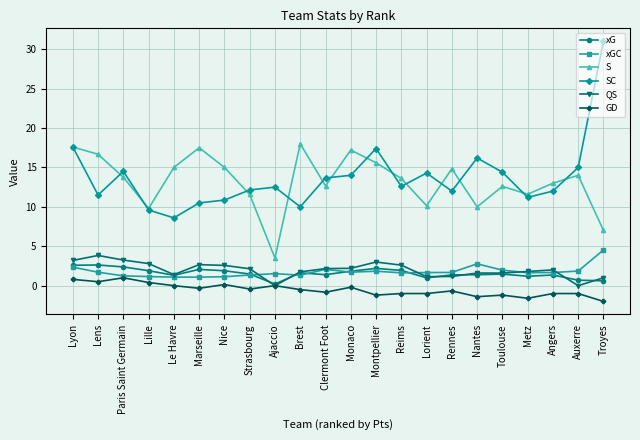

At Nice, list the series in order from largest to smallest.

S, SC, QS, xG, xGC, GD